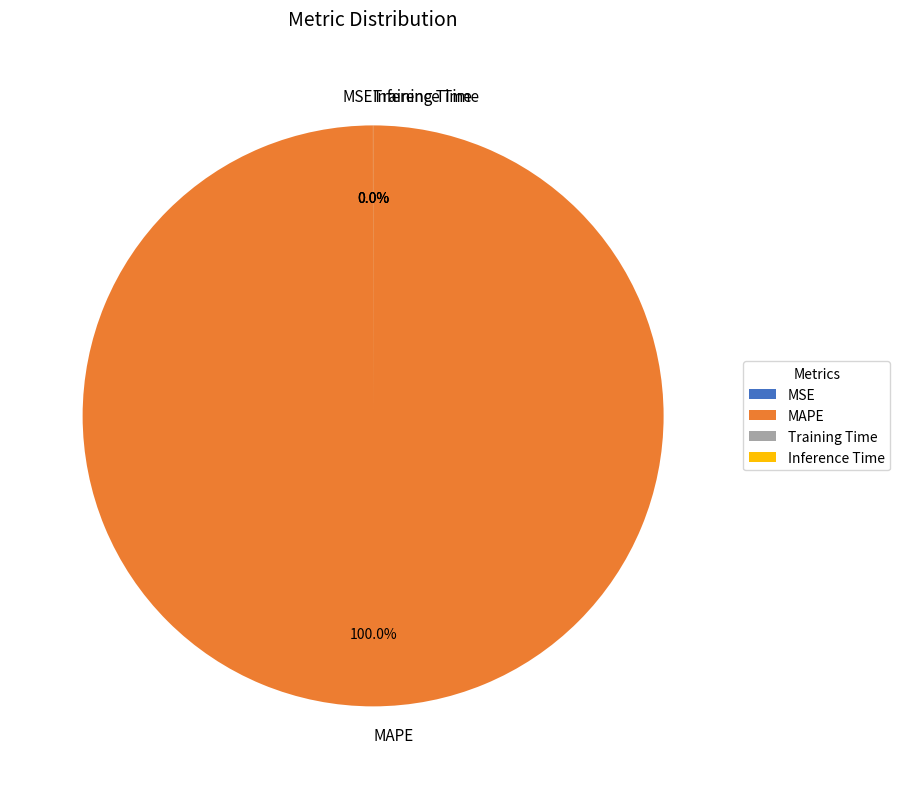

Which slice is the largest?

MAPE